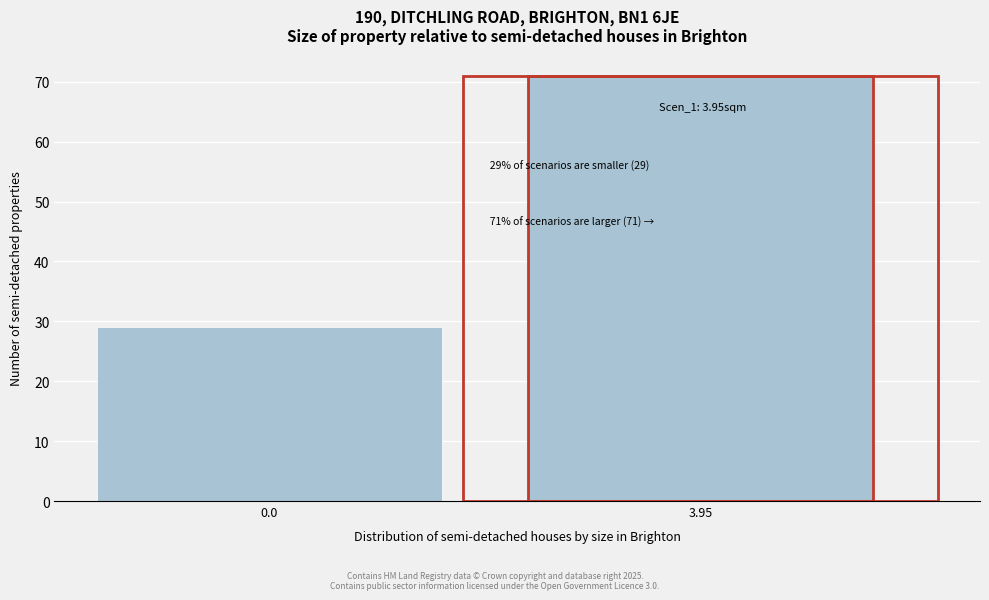

Reading left to right, extract all data points from this chart.

29	71